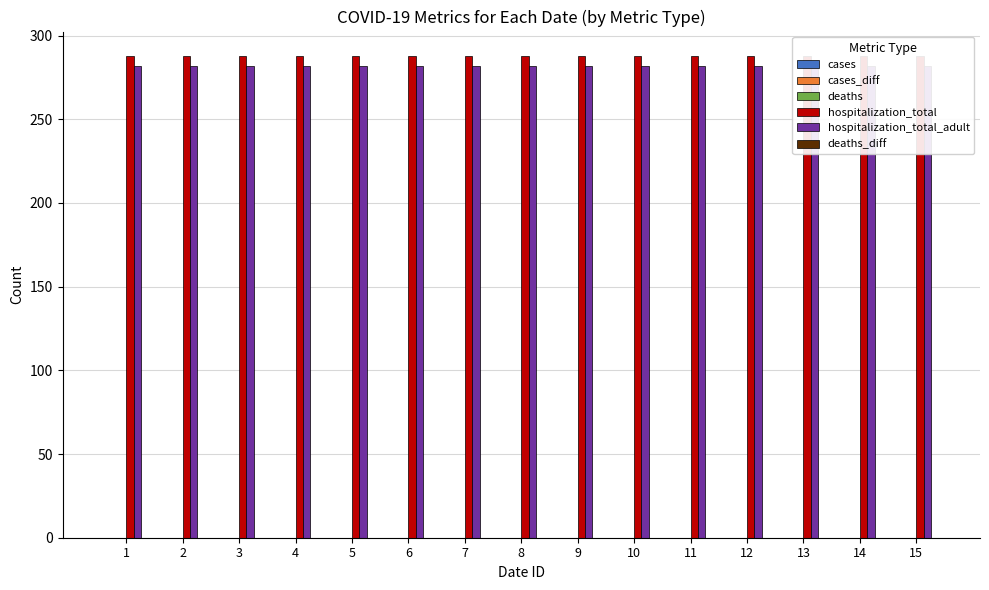

Which series has the largest range (max minus min)?

cases